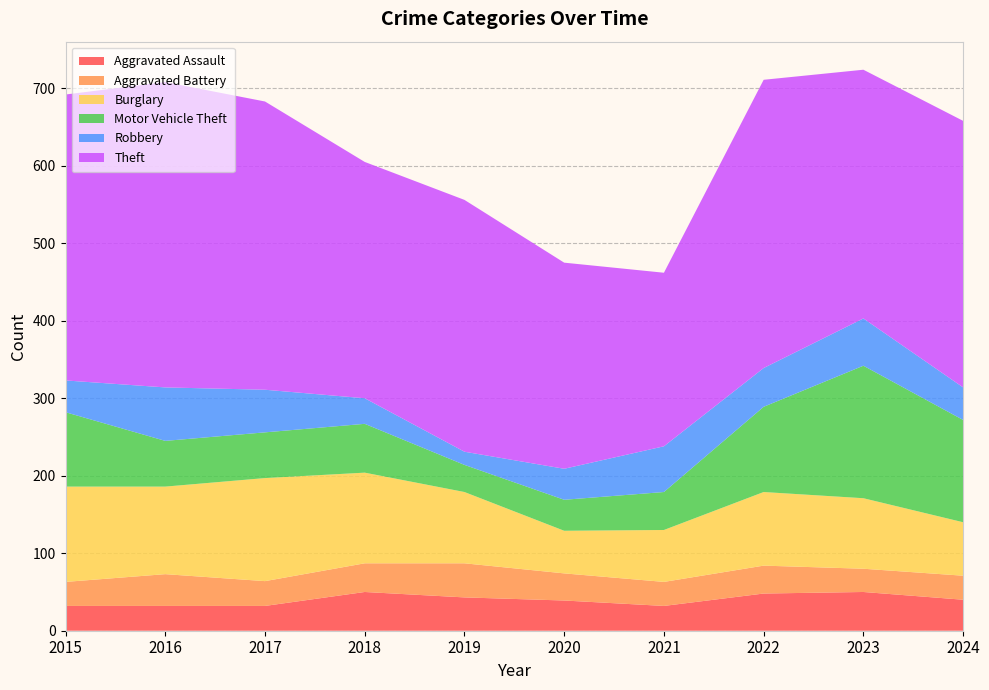

Reading left to right, transcribe all the data shown in this chart.

Aggravated Assault: 2015=32	2016=32	2017=32	2018=50	2019=43	2020=39	2021=32	2022=48	2023=50	2024=40
Aggravated Battery: 2015=31	2016=41	2017=32	2018=37	2019=44	2020=35	2021=31	2022=36	2023=30	2024=31
Burglary: 2015=123	2016=113	2017=133	2018=117	2019=92	2020=55	2021=67	2022=95	2023=91	2024=69
Motor Vehicle Theft: 2015=96	2016=59	2017=59	2018=63	2019=35	2020=40	2021=49	2022=110	2023=171	2024=132
Robbery: 2015=41	2016=69	2017=55	2018=33	2019=17	2020=40	2021=59	2022=50	2023=61	2024=42
Theft: 2015=369	2016=394	2017=372	2018=305	2019=325	2020=266	2021=224	2022=372	2023=321	2024=344